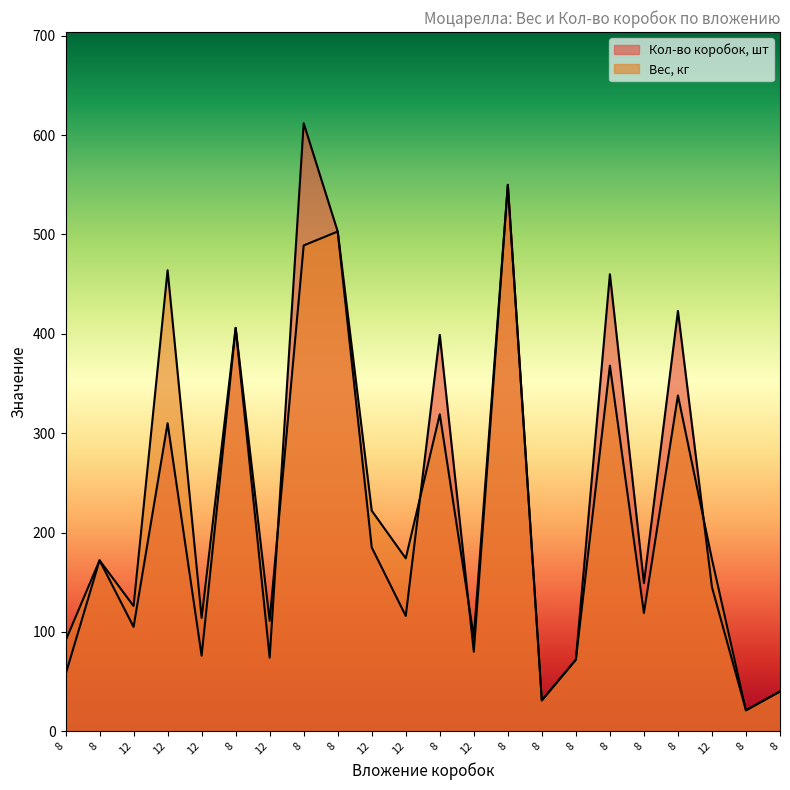

How many distinct data groups are displayed?

2